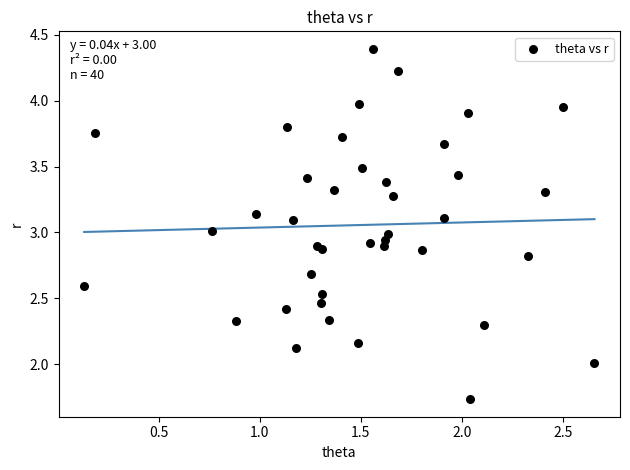

What is the range of Y values (max minus min)?

2.7